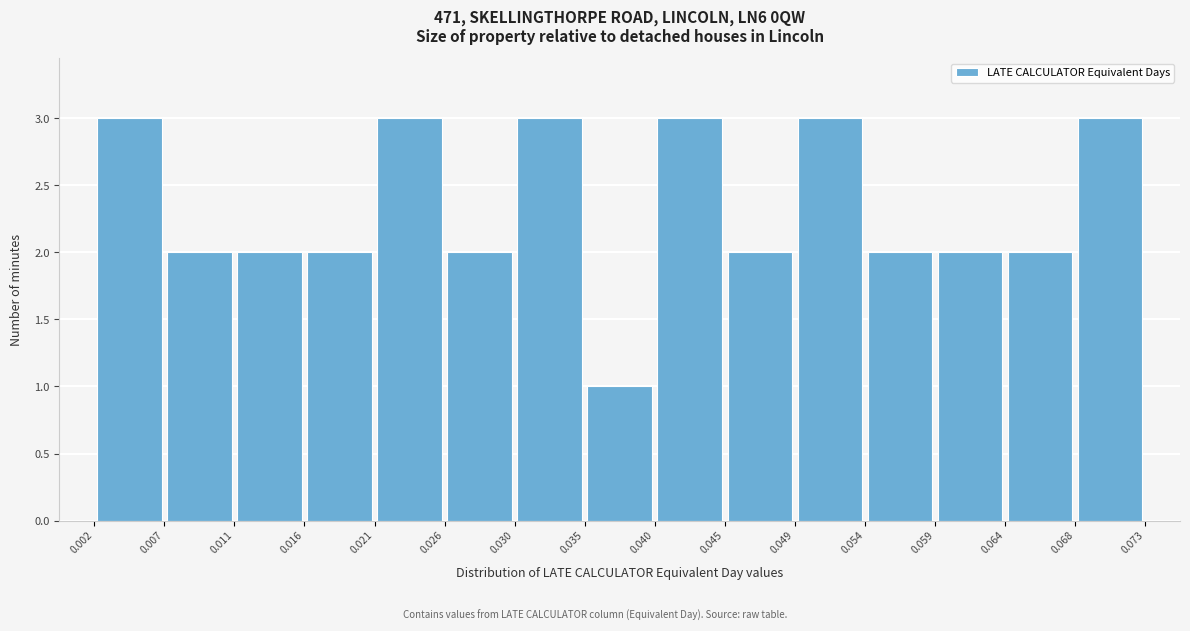

How tall is the bar that spans 0.030 to 0.035 on the x-axis? The values are not printed on the chart, so give them approximately, as read against the axis.

3